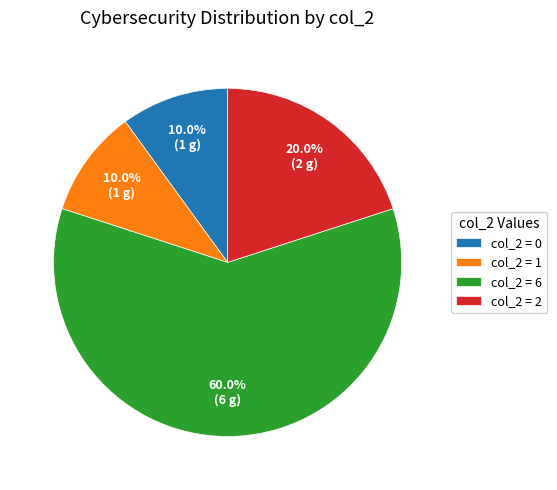

Which slice is the largest?

col_2 = 6